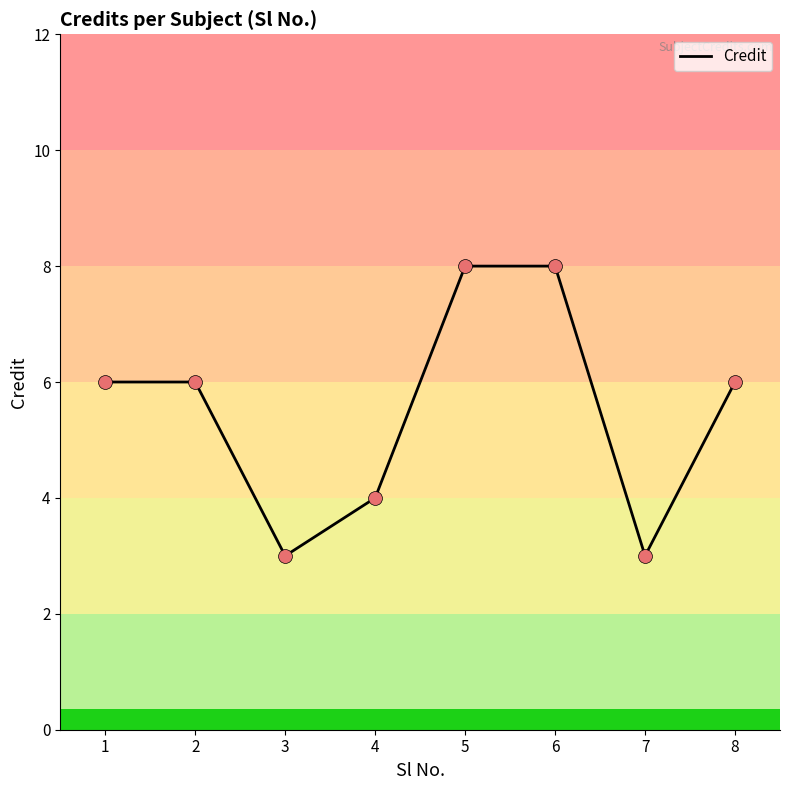

What is the ratio of the value at 6 to the value at 7?

2.7